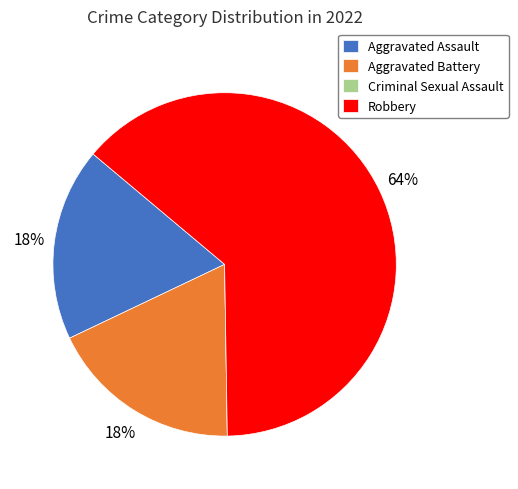

Between Aggravated Assault and Robbery, which is larger?

Robbery